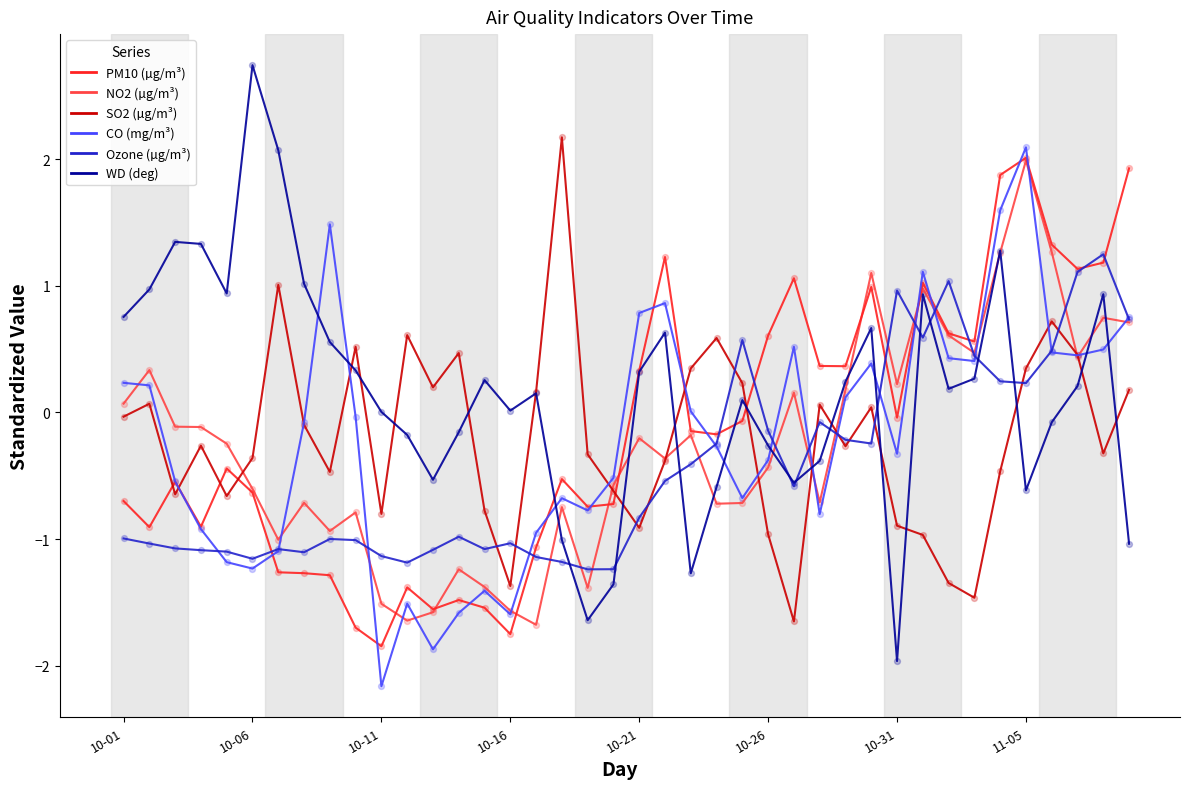

At how many categories does at least one series exceed 2?

4